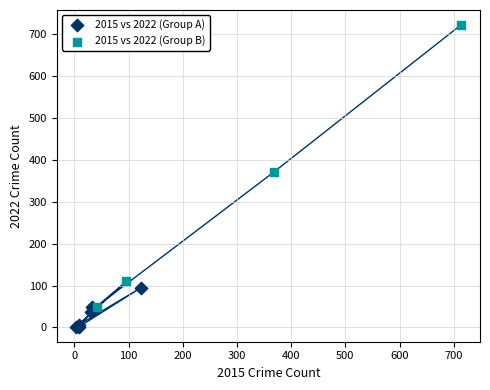

Which series contains the lowest Y value?

2015 vs 2022 (Group A)